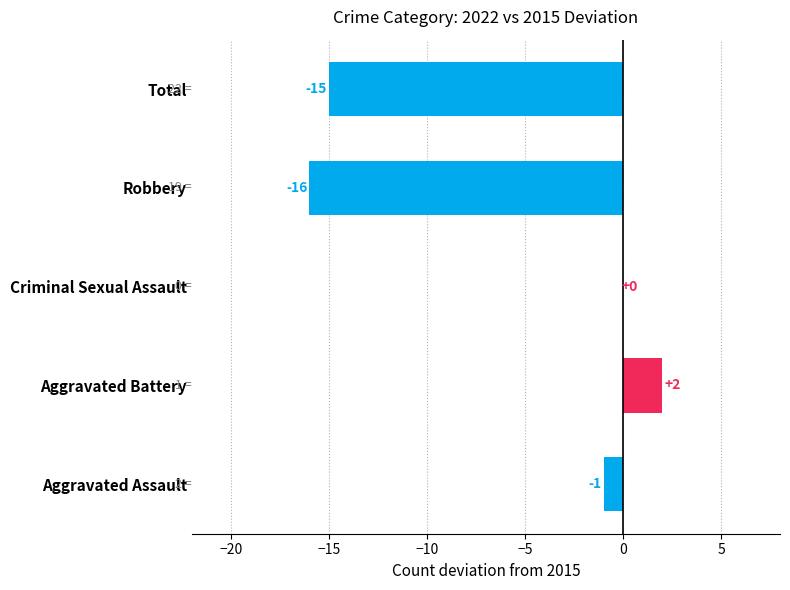

What is the maximum value shown in the chart?

2